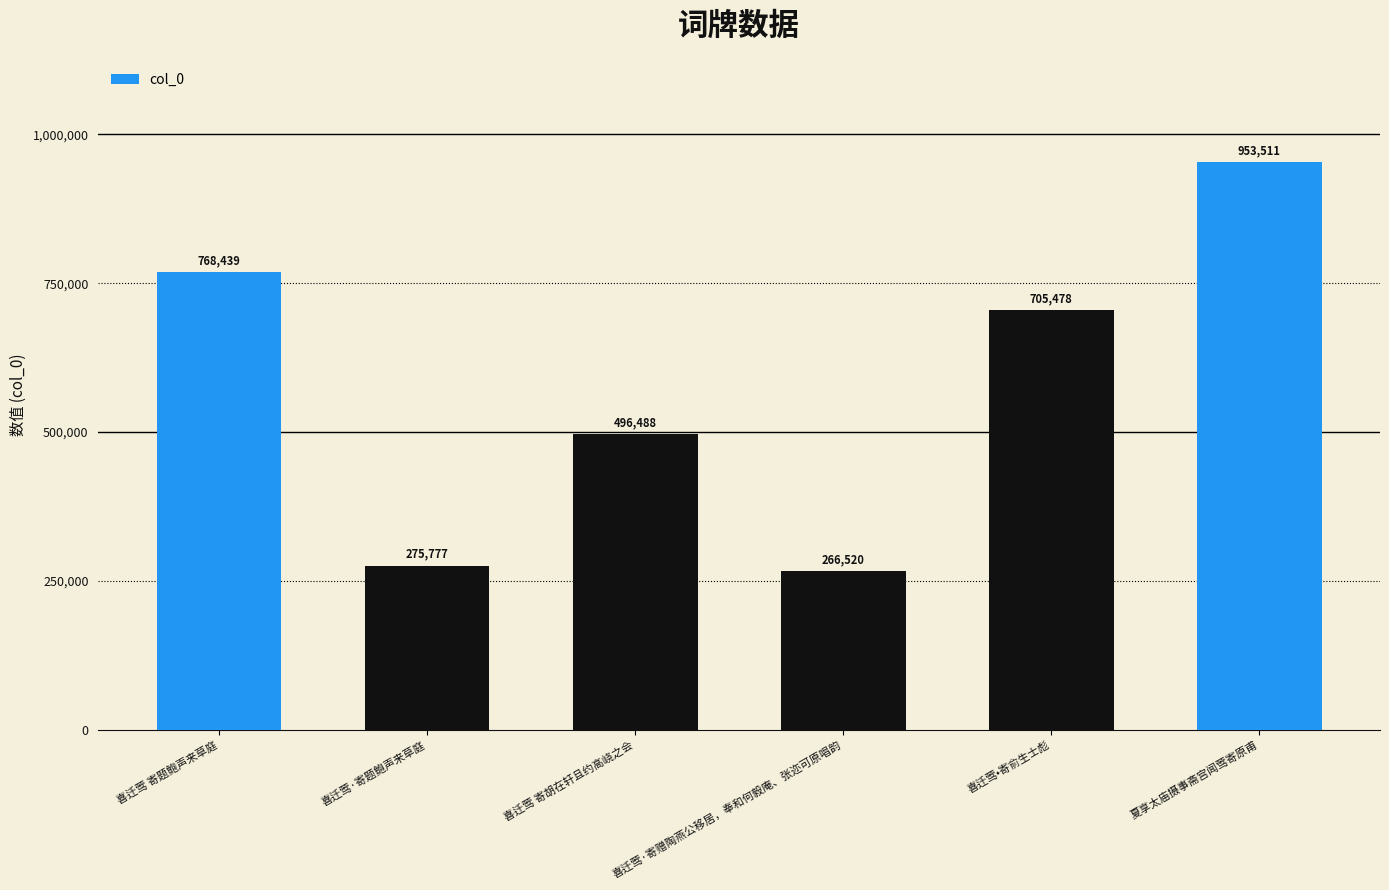

Approximately how many times larger is the value at 喜迁莺•寄俞生士彪 compared to 喜迁莺·寄赠陶燕公移居，奉和何毅庵、张迩可原唱韵?

2.6